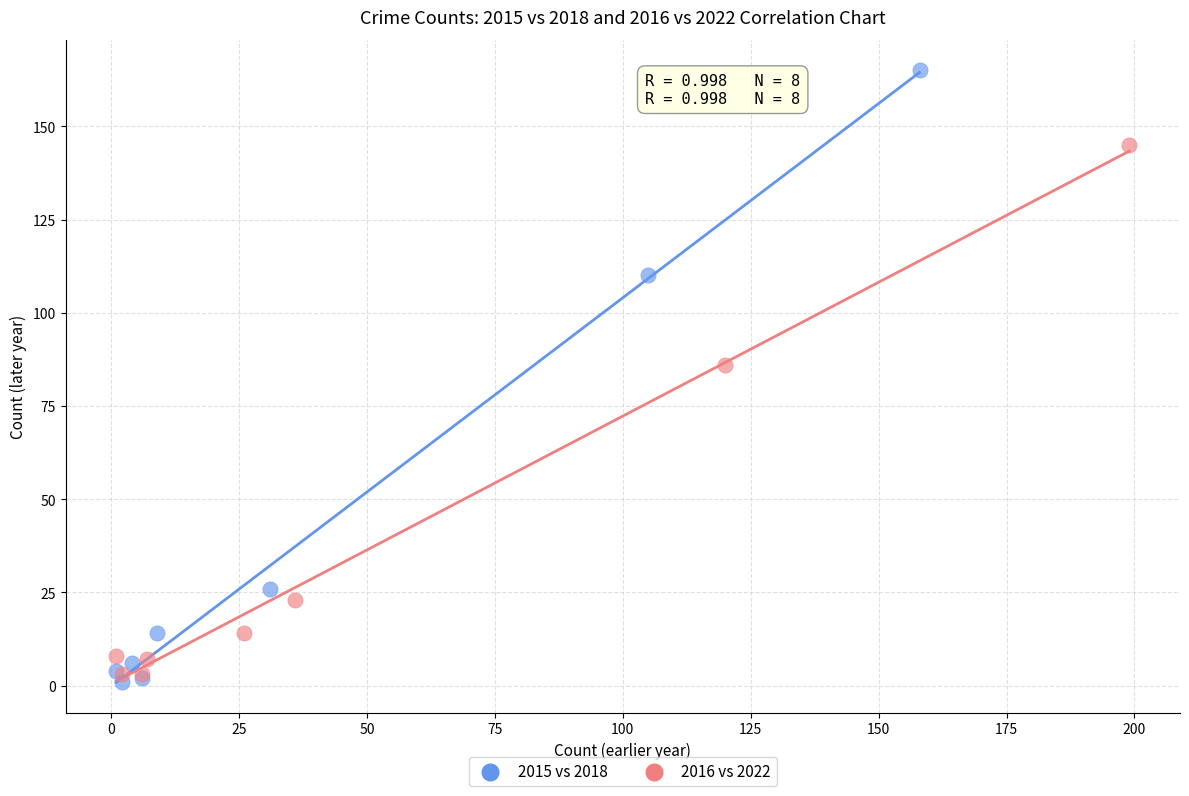

Which series reaches the maximum Y coordinate?

2015 vs 2018